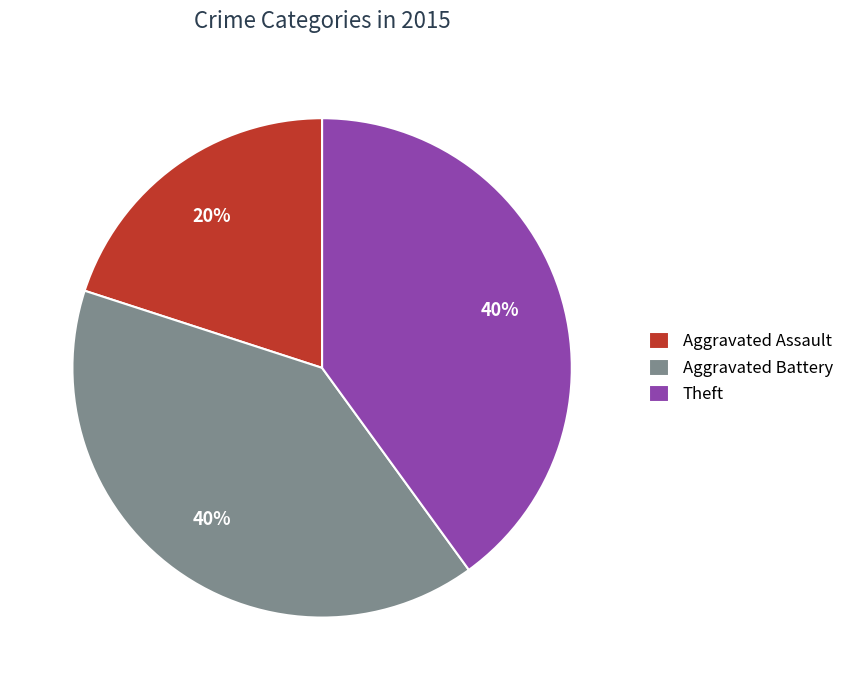

What is the ratio of the value at Theft to the value at Aggravated Battery?

1.0